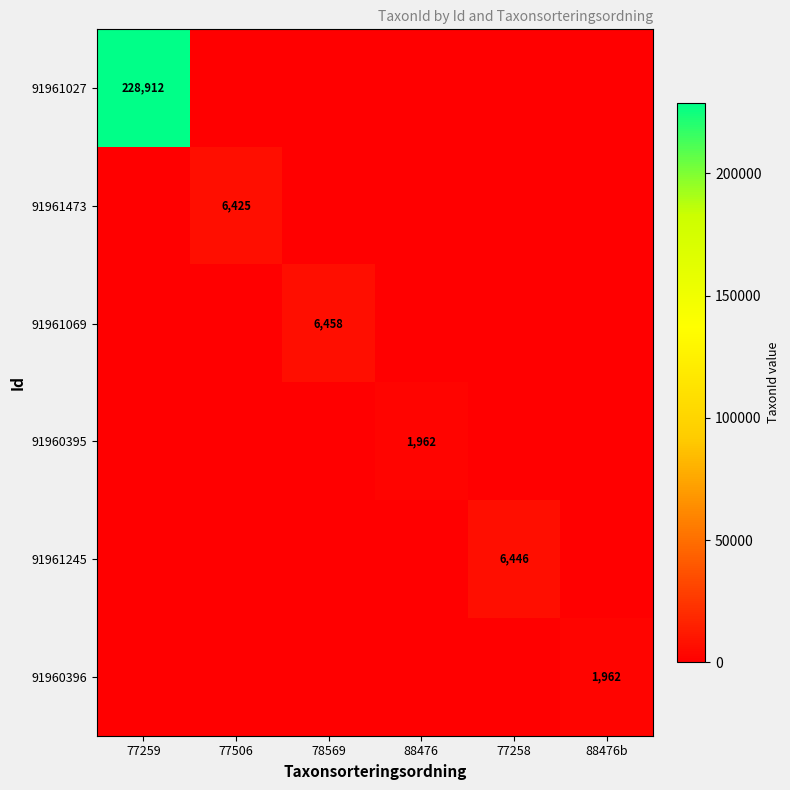

Is it true that 91961069 equals 2453 at 78569?

False